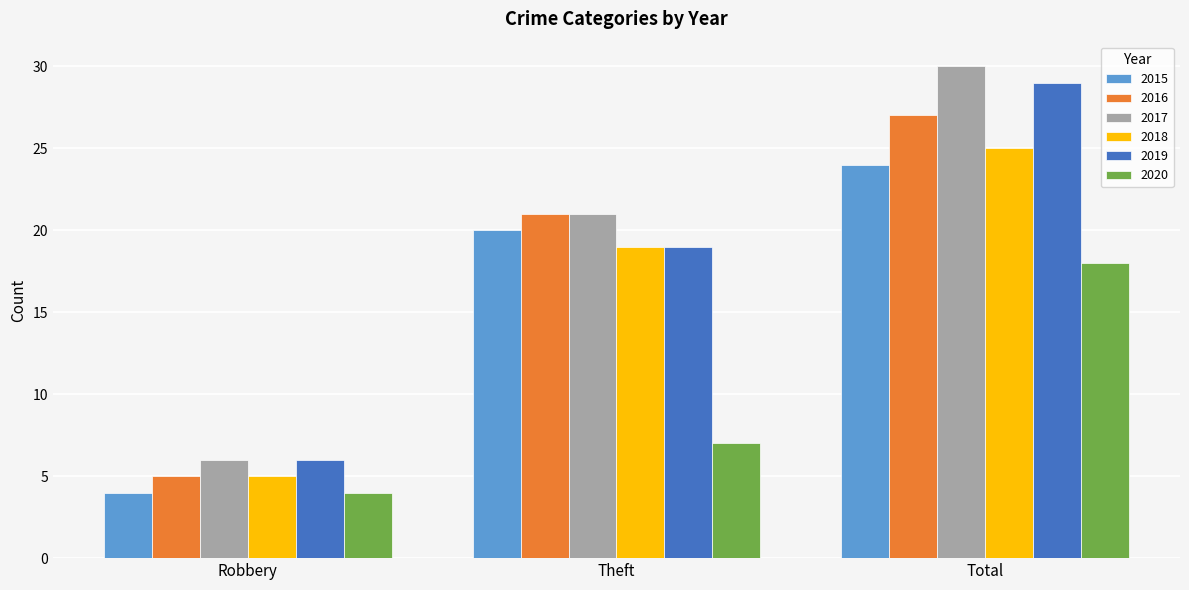

How many bars are there in total?

18